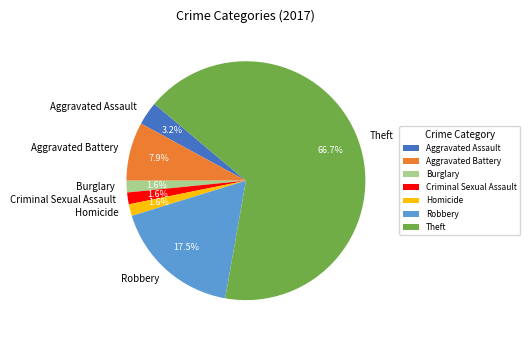

Which slice is the largest?

Theft